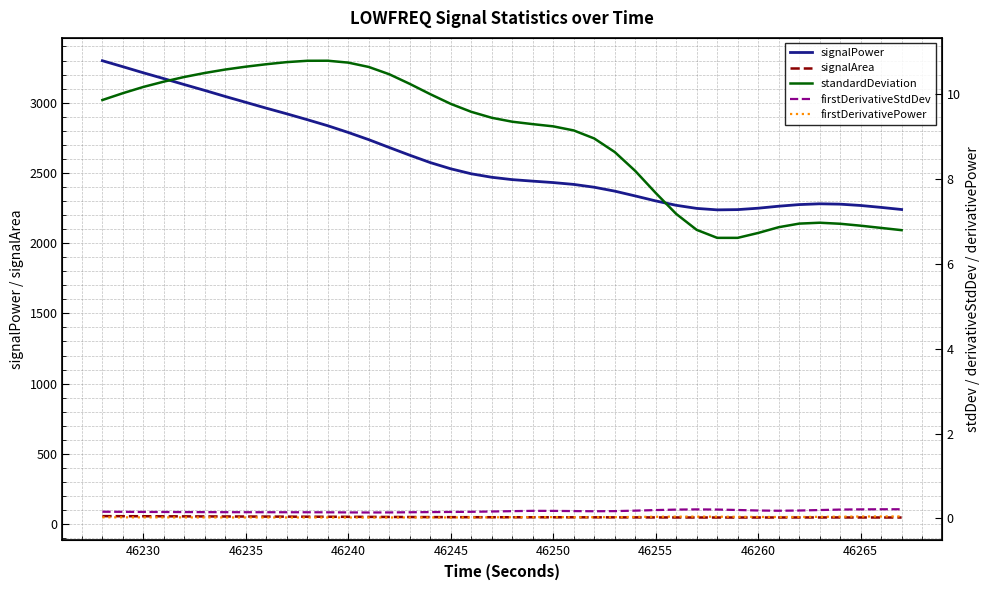

True or false: signalPower has a value of 2268.1 at 46265.

True